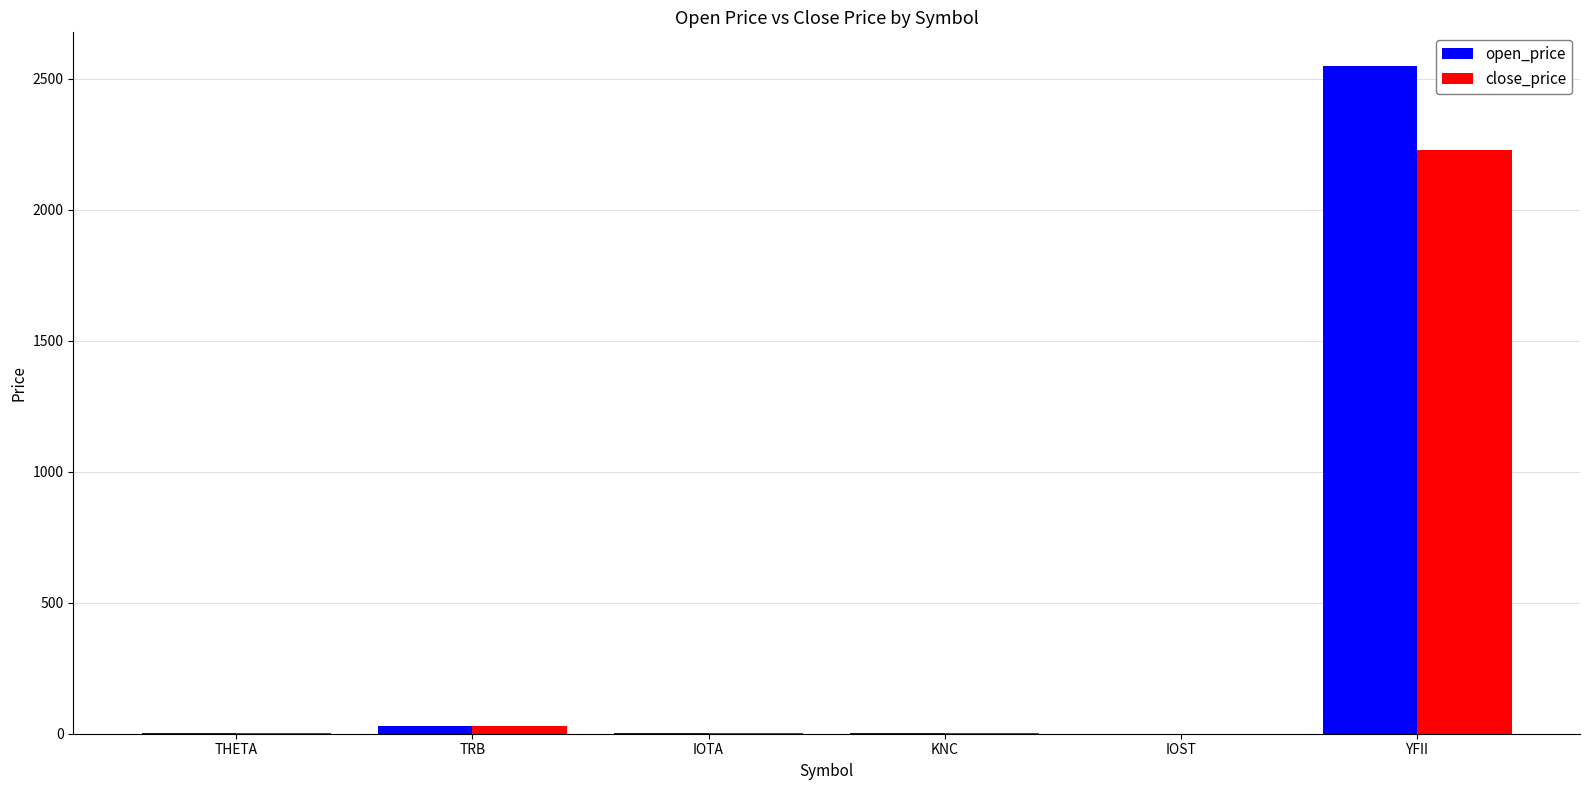

What is the average value of the close_price series?

377.4